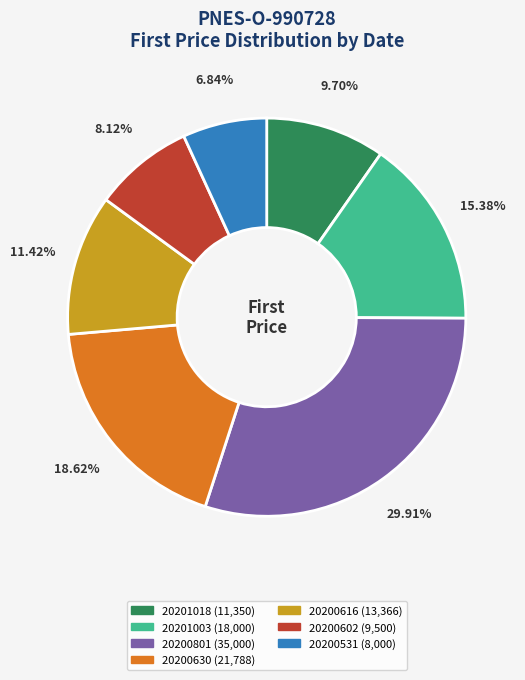

To the nearest percent, what percentage of the pie is 20200531?

7%